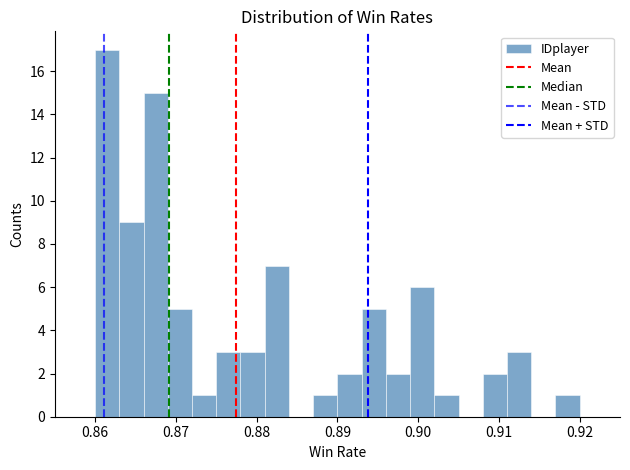

Read against the x-axis, roughly where is the centre of the tallest bar?

0.862